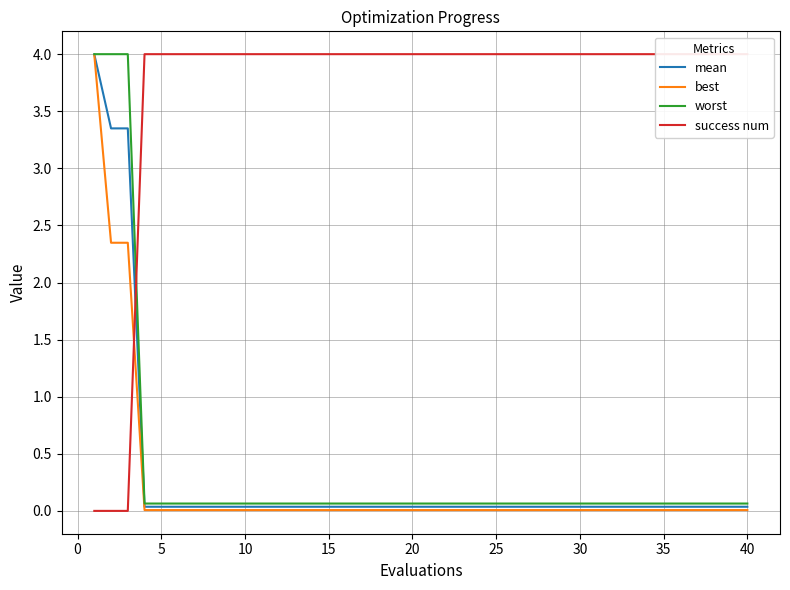

What is the sum of all worst values?

14.4